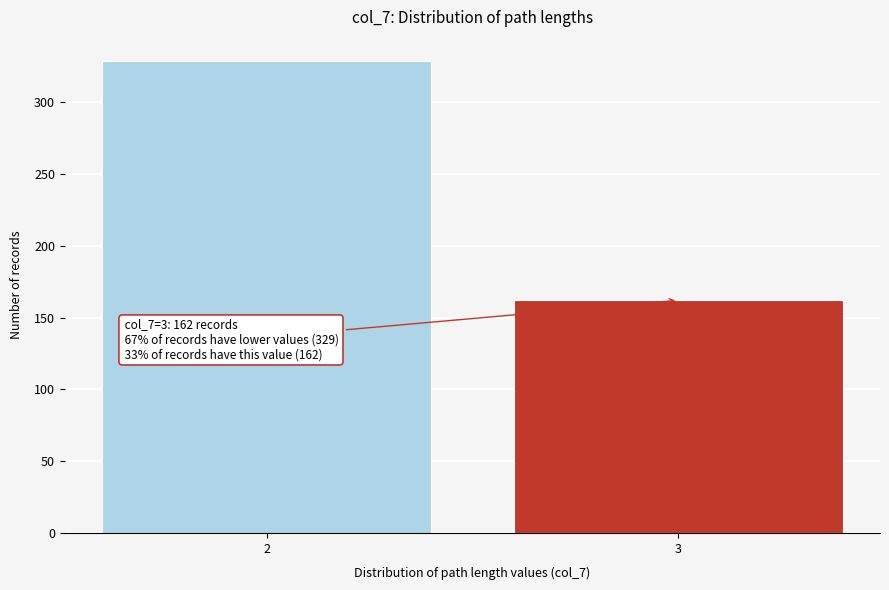

Reading left to right, list all the values displayed in this chart.

329	162